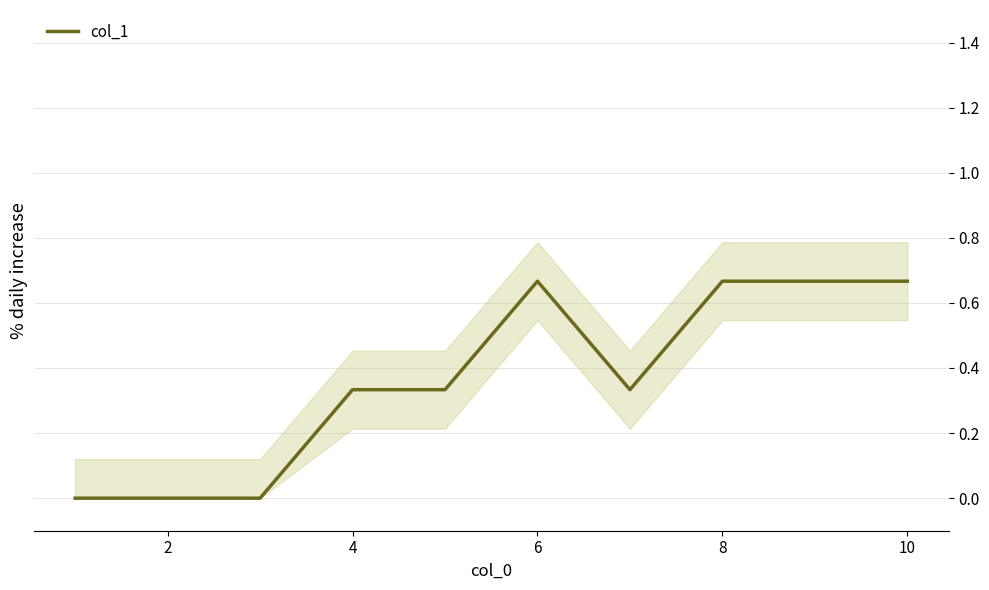

What is the greatest value displayed?

0.7